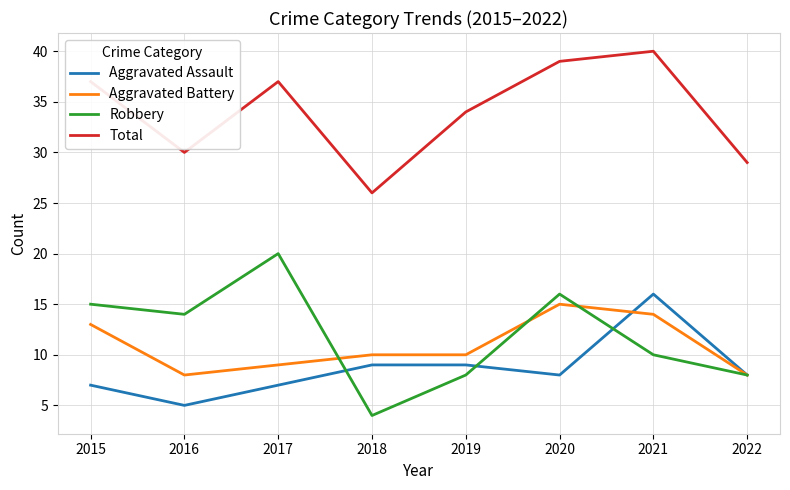

What is the difference between the highest and lowest values at 2021?

30